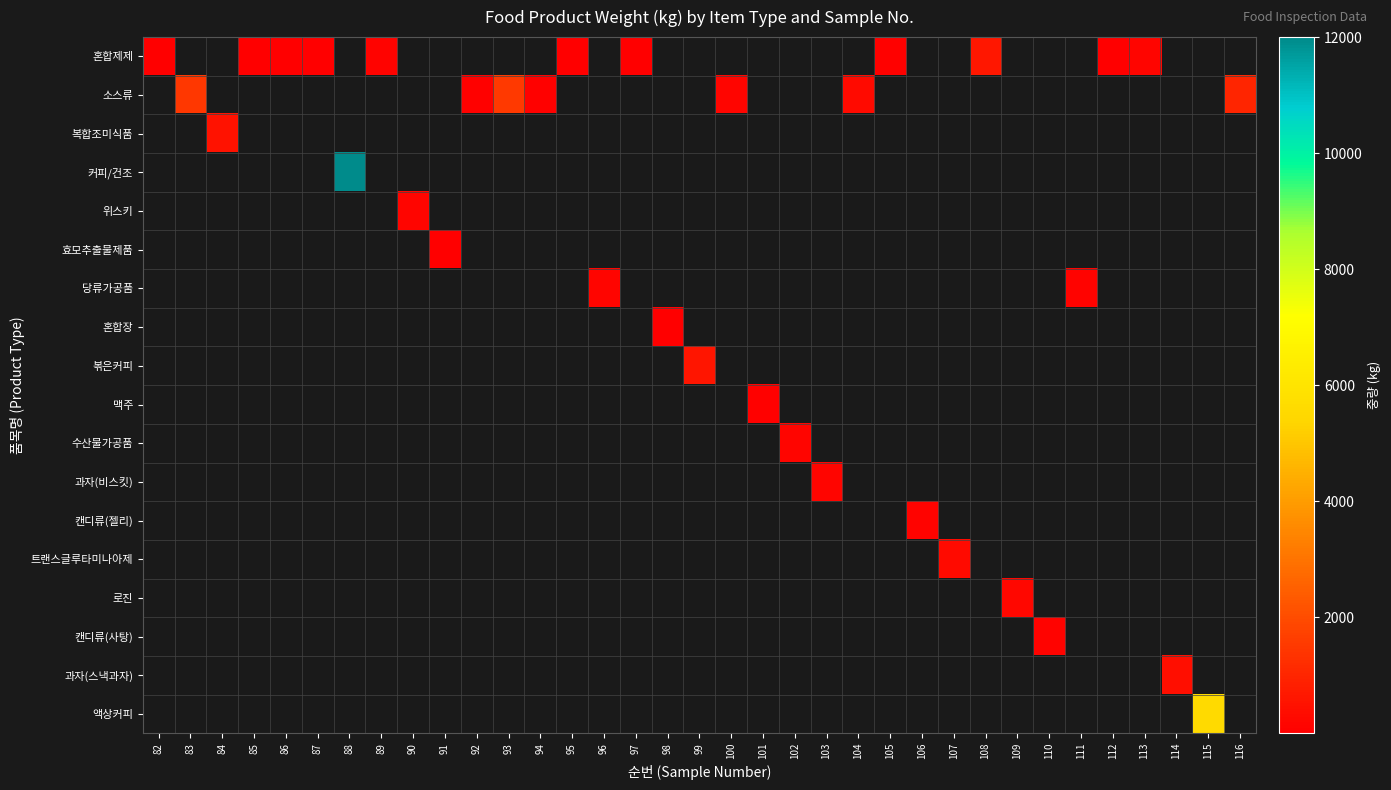

List the labels in order of 액상커피 value, smallest first.

82, 83, 84, 85, 86, 87, 88, 89, 90, 91, 92, 93, 94, 95, 96, 97, 98, 99, 100, 101, 102, 103, 104, 105, 106, 107, 108, 109, 110, 111, 112, 113, 114, 115, 116